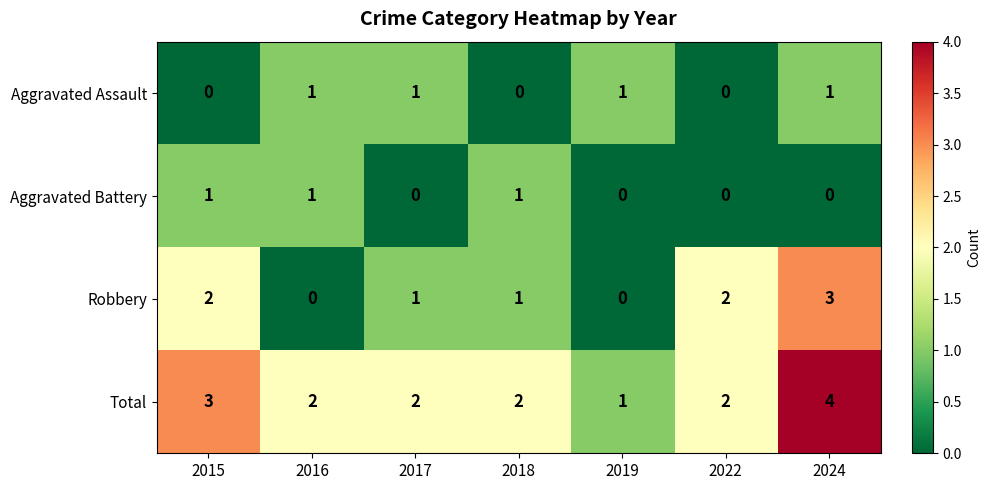

Is it true that Total equals 4 at 2024?

True